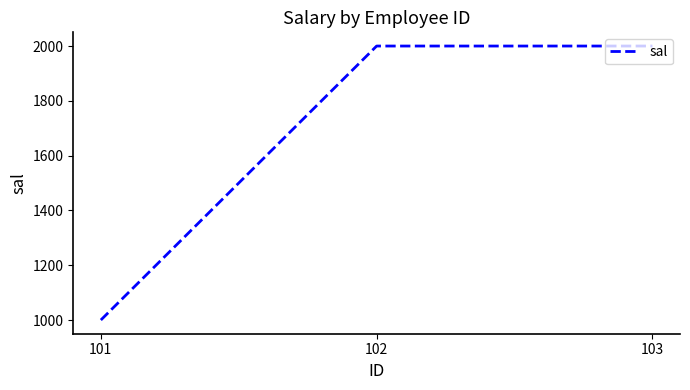

The value at 102 is 1218. True or false?

False